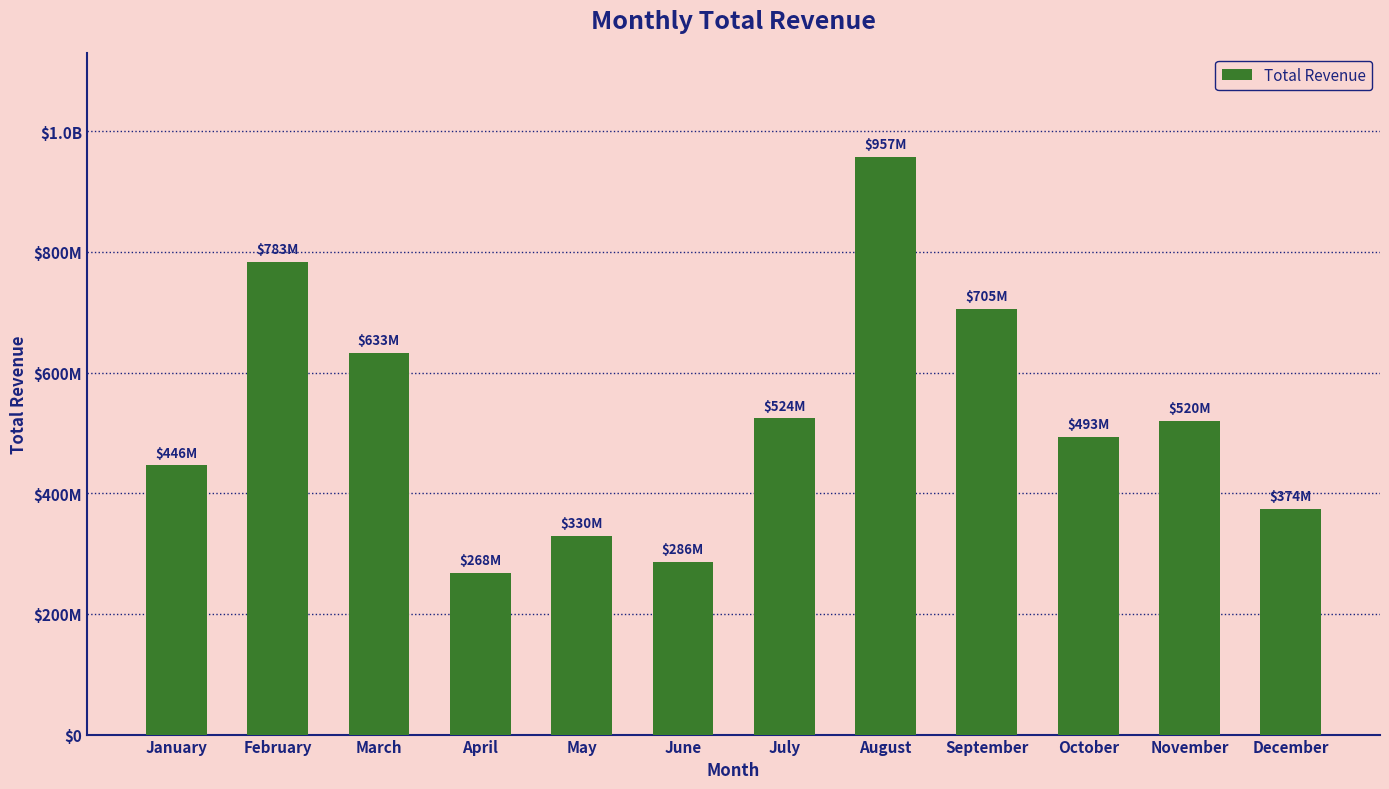

The chart shows a value of 706549977 at October. True or false?

False